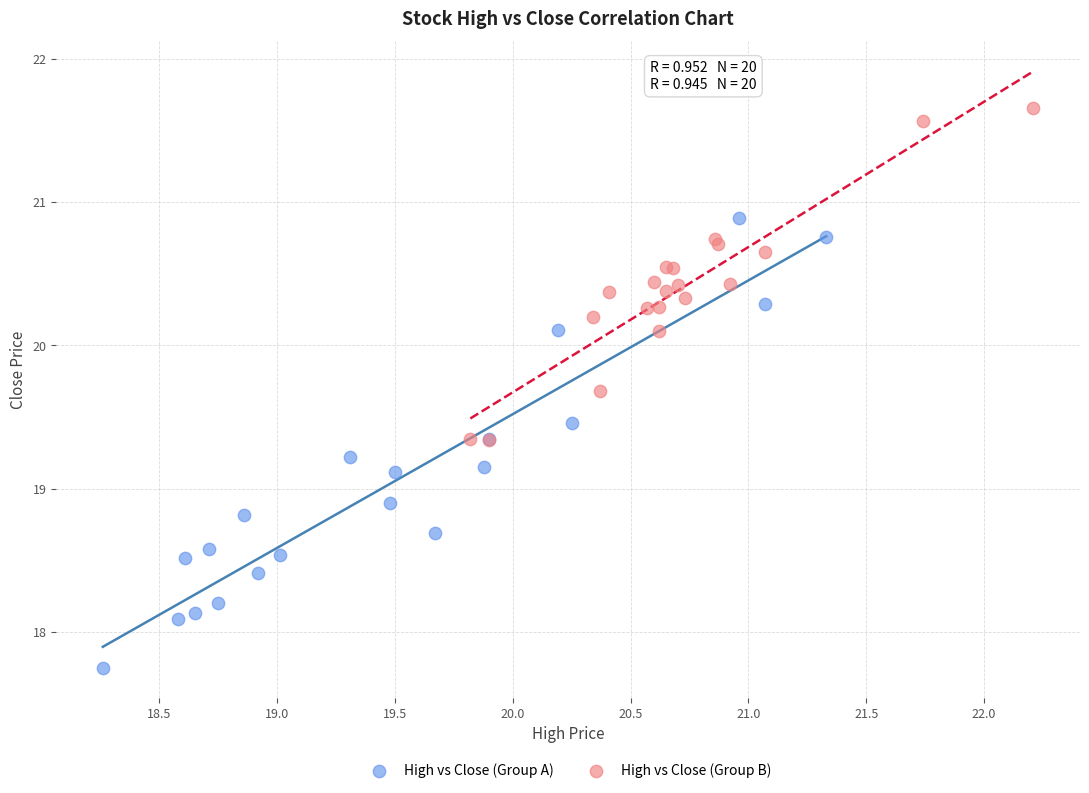

Which series has the widest spread of Y values?

High vs Close (Group A)